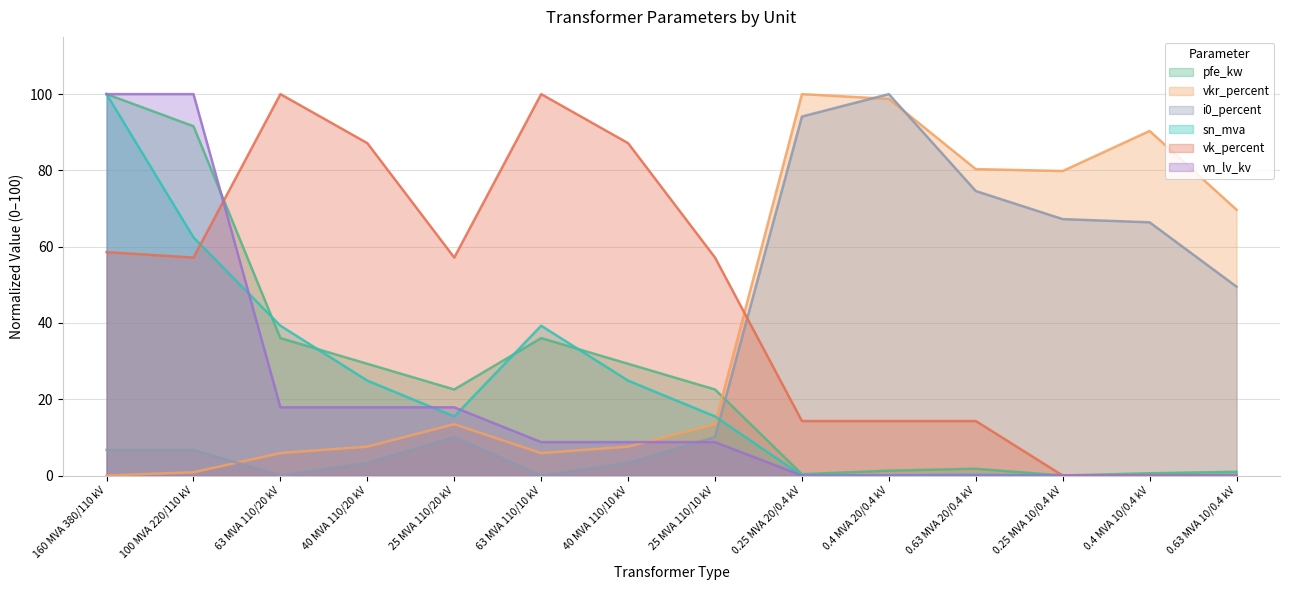

Between 100 MVA 220/110 kV and 25 MVA 110/20 kV, which is larger?

100 MVA 220/110 kV